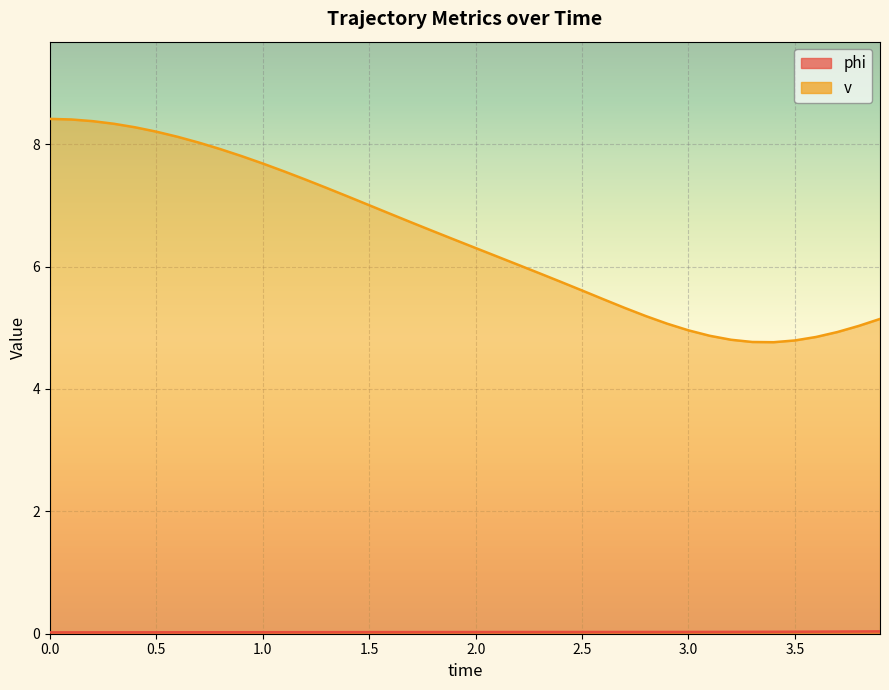

Is it true that v equals 5.0 at 3.8?

True